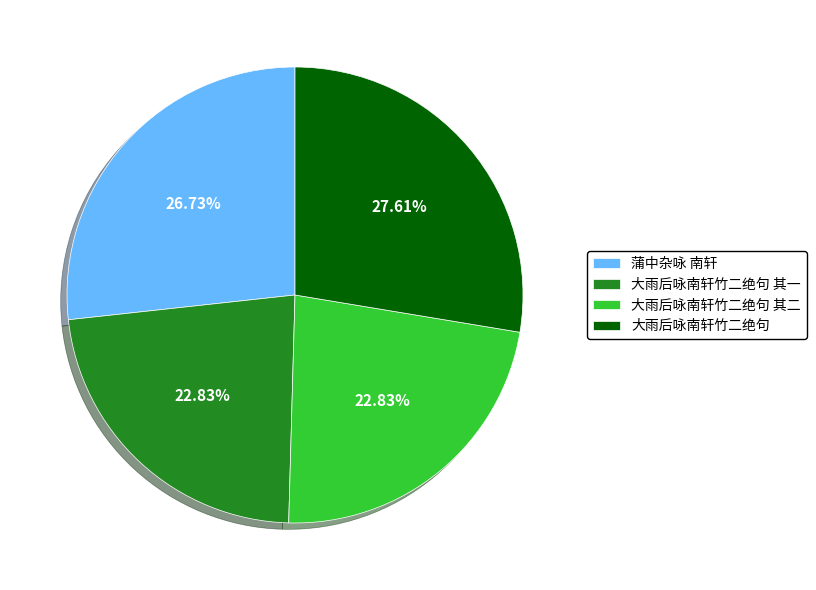

Which slice is the largest?

大雨后咏南轩竹二绝句